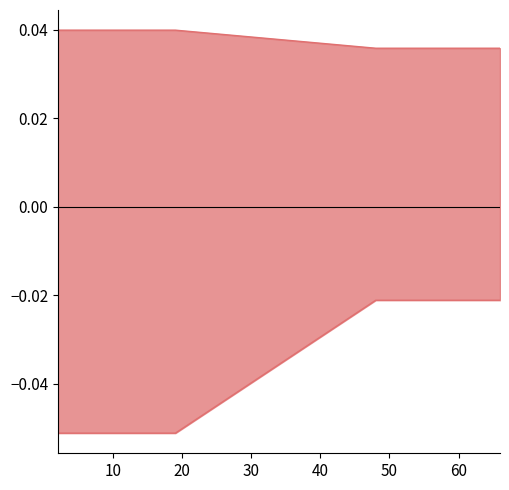

Where is worst nearest to the value 0?

10